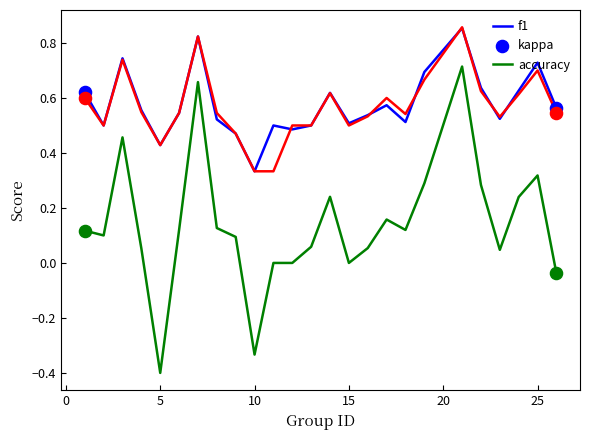

What are all the series names shown in the legend?

f1, kappa, accuracy